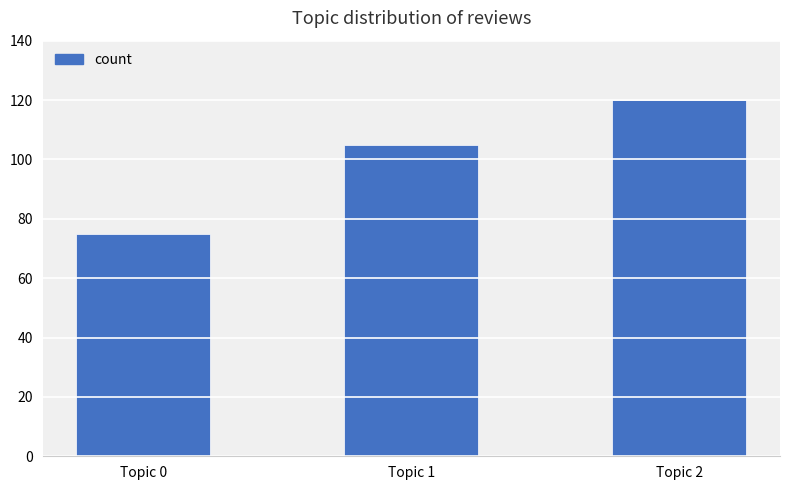

True or false: the data shows 105 at Topic 1.

True